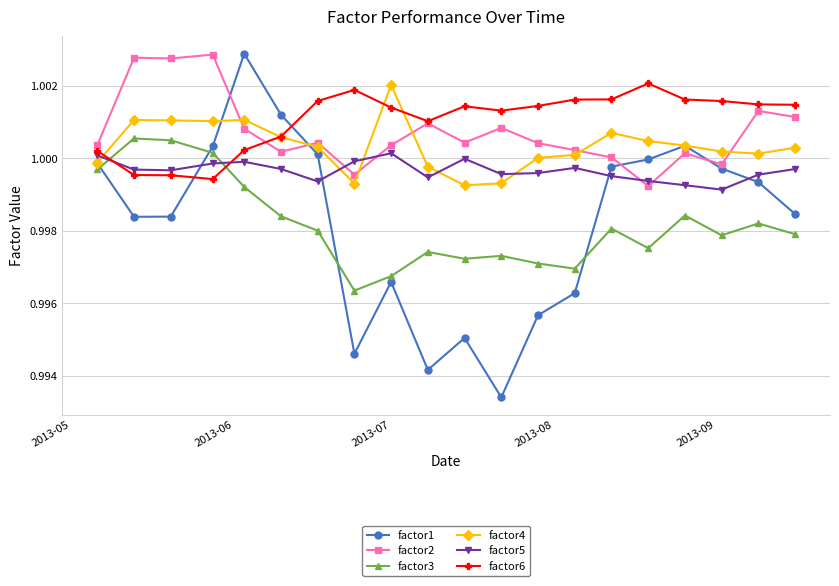

What is the sum of all factor2 values?

20.0